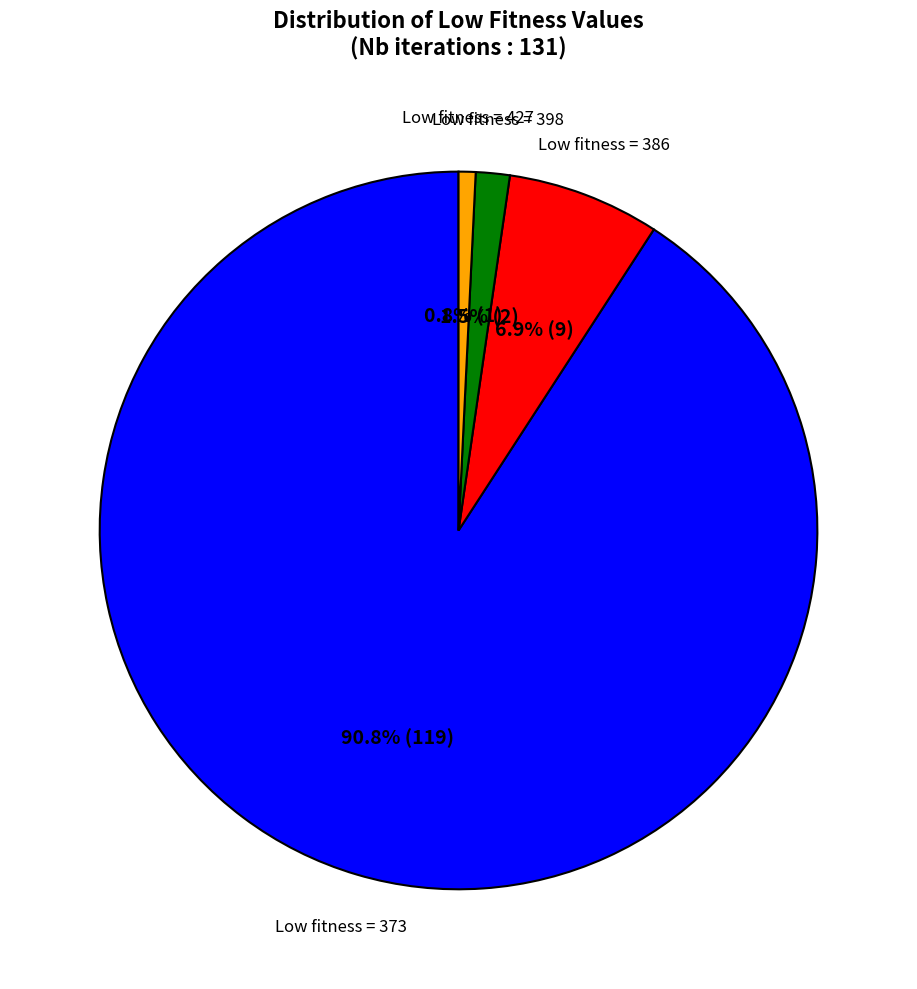

Count the number of slices in the pie.

4